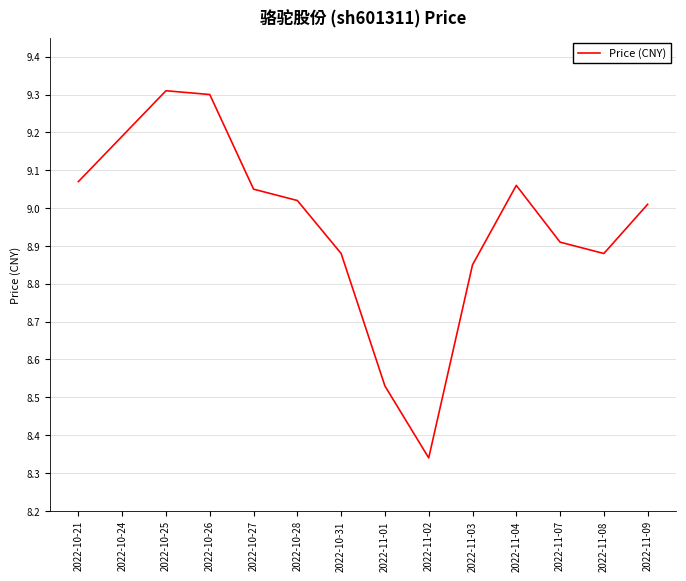

What is the difference between the maximum and minimum values?

1.0